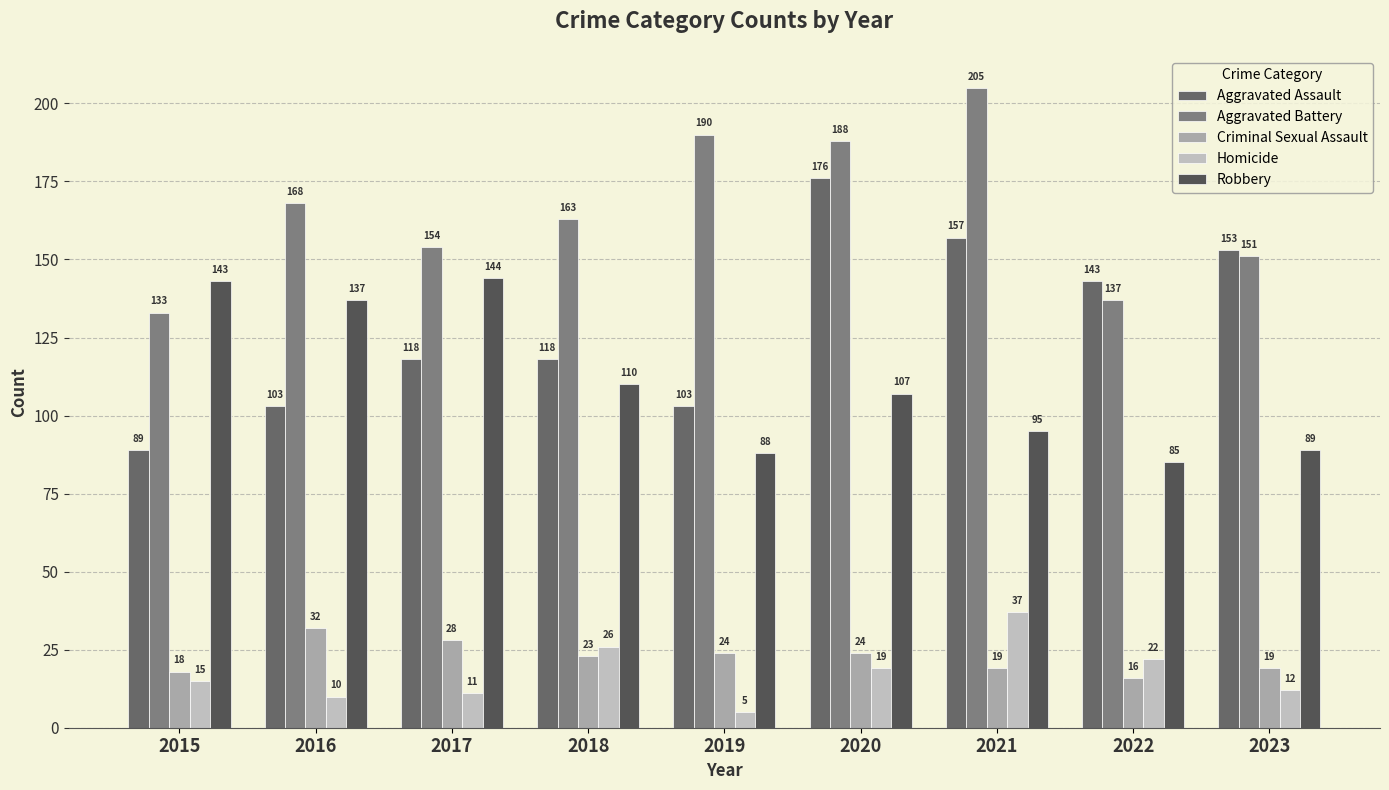

What value does the Criminal Sexual Assault series have at 2021?

19